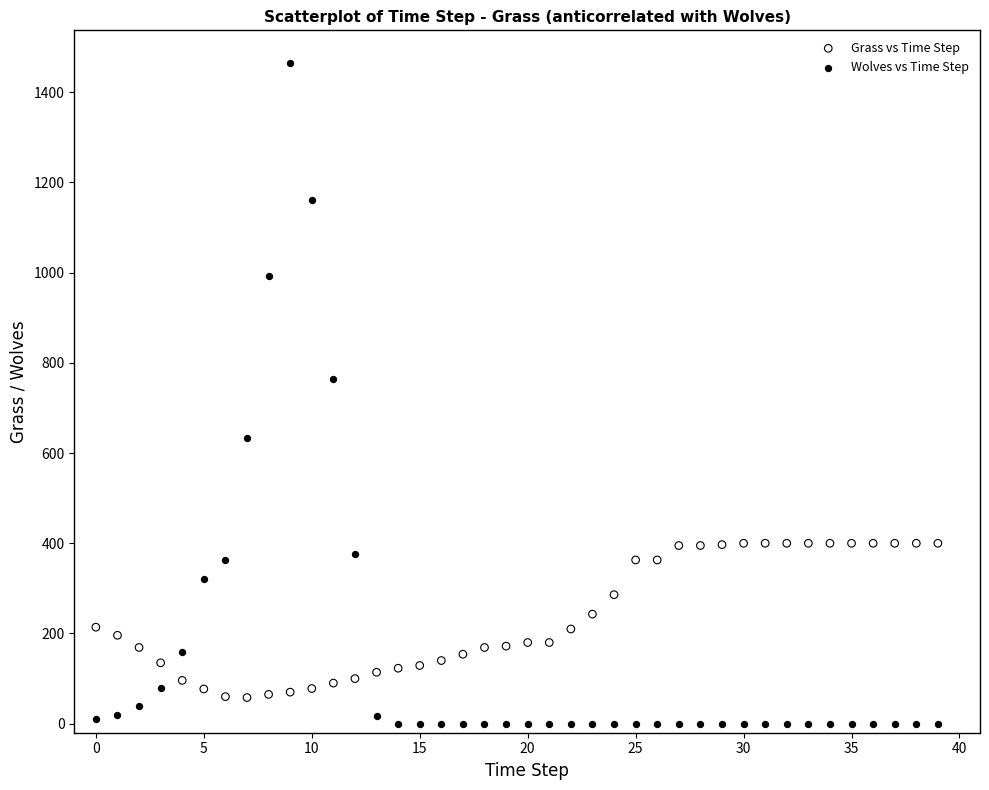

Which series reaches the maximum Y coordinate?

Wolves vs Time Step